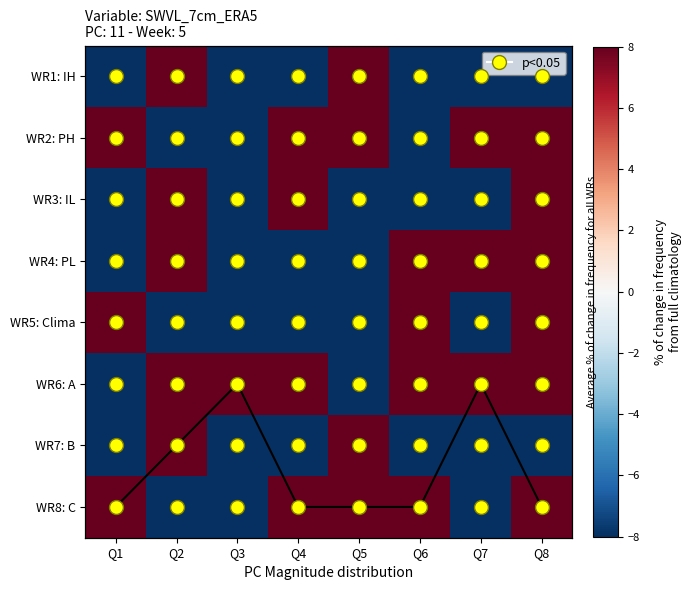

The value of WR4: PL at Q6 is 8. True or false?

True